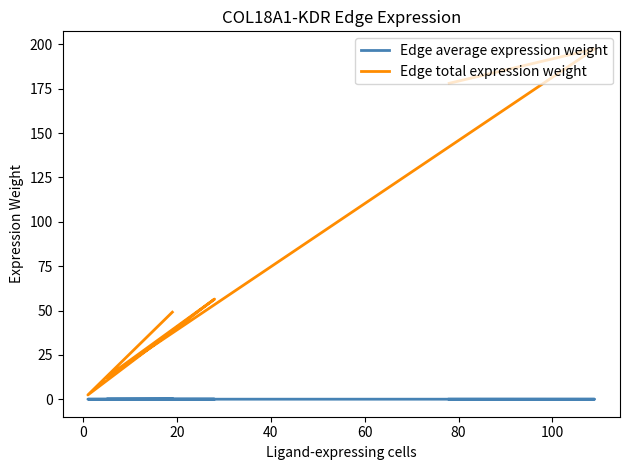

What is the highest value of the Edge total expression weight series?

197.5